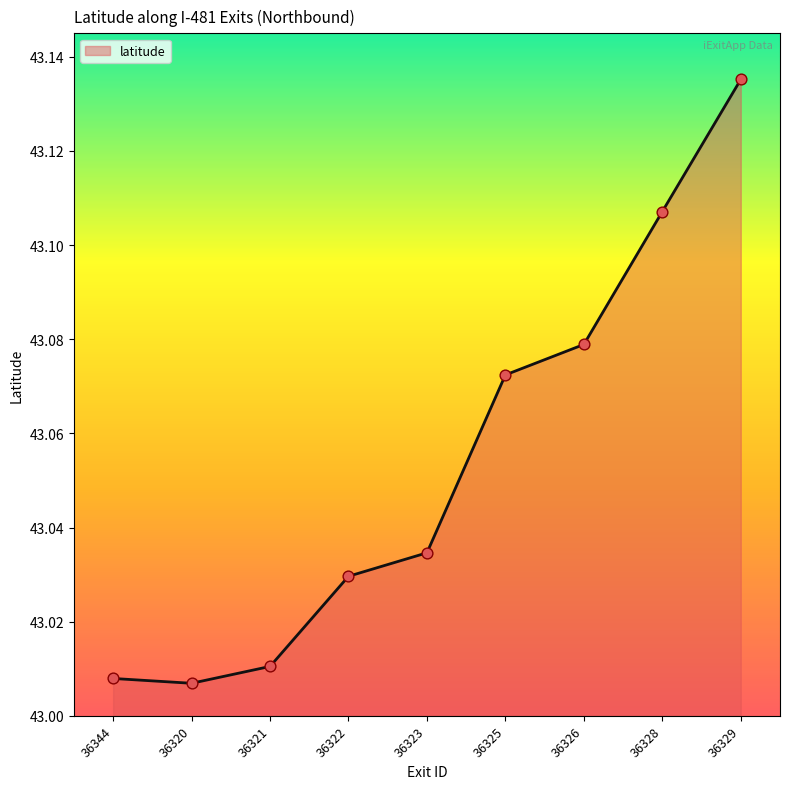

Which has a higher value, 36328 or 36321?

36328